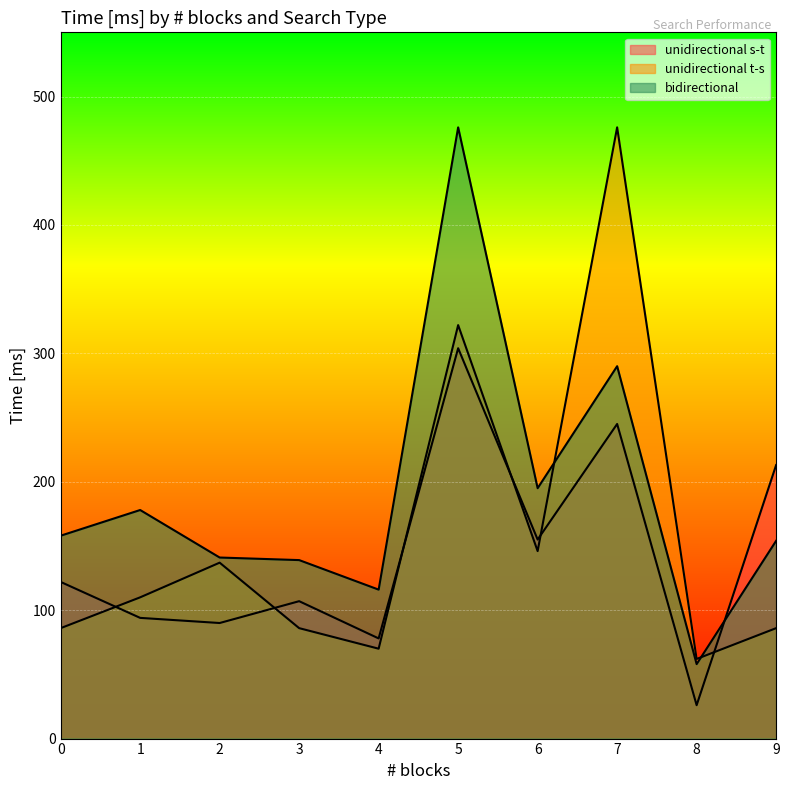

At which category does bidirectional reach its first local peak?

1